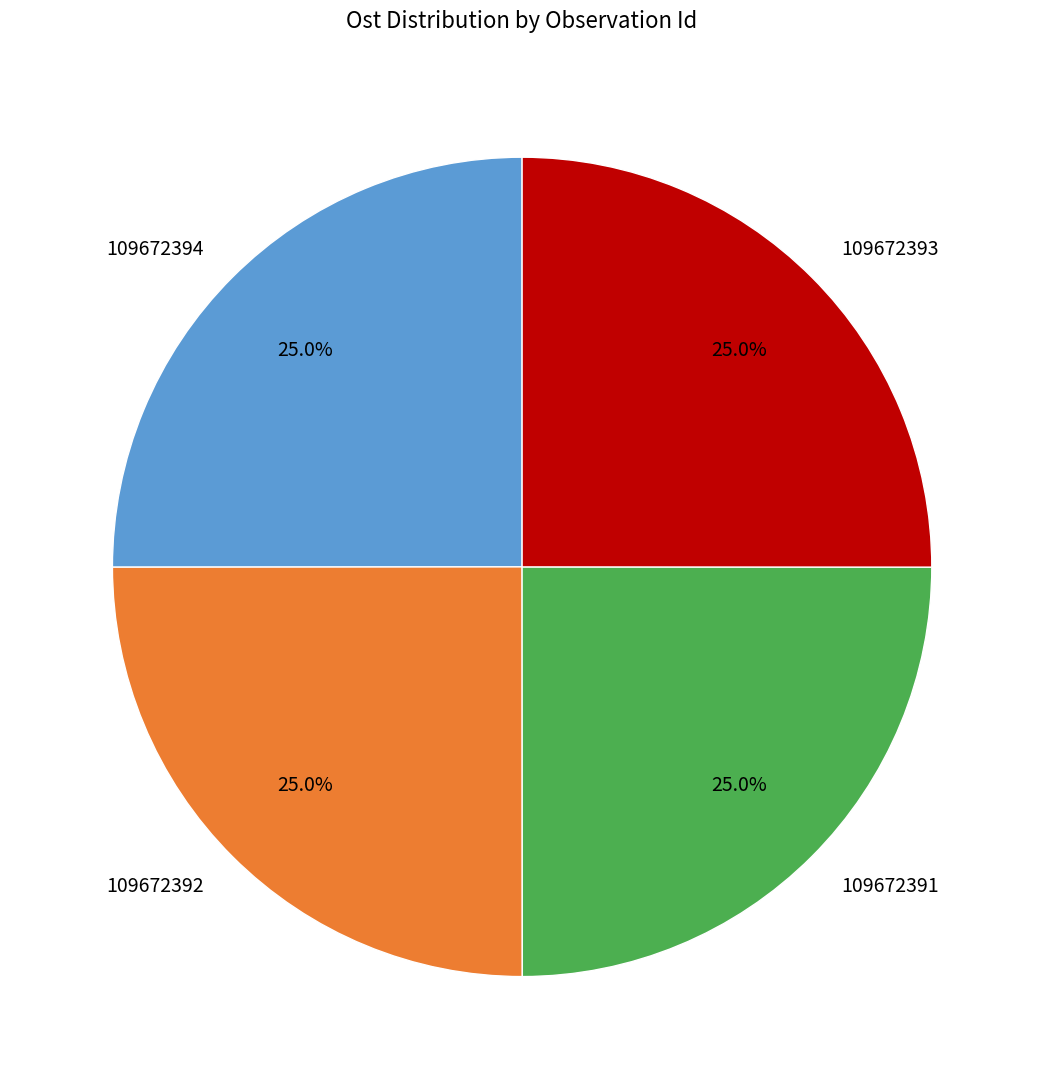

The 109672394 slice represents 14% of the pie. True or false?

False